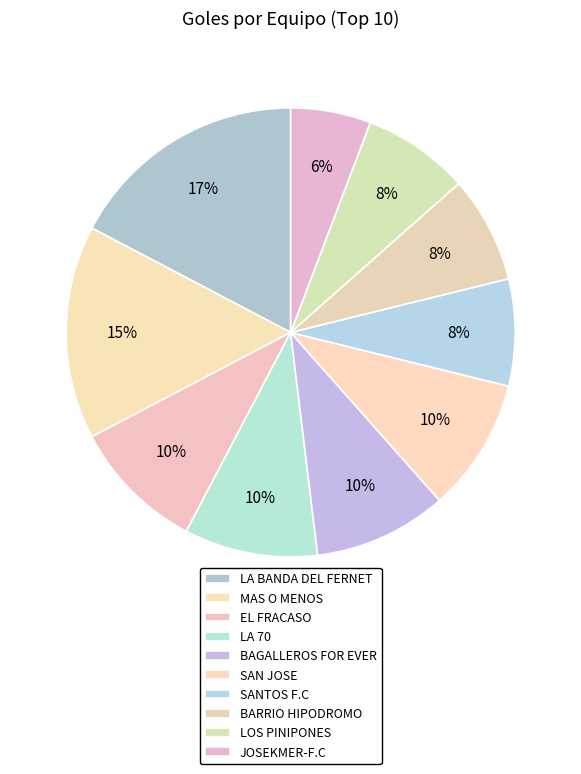

What is the total percentage of SANTOS F.C and LA 70?

17.3%